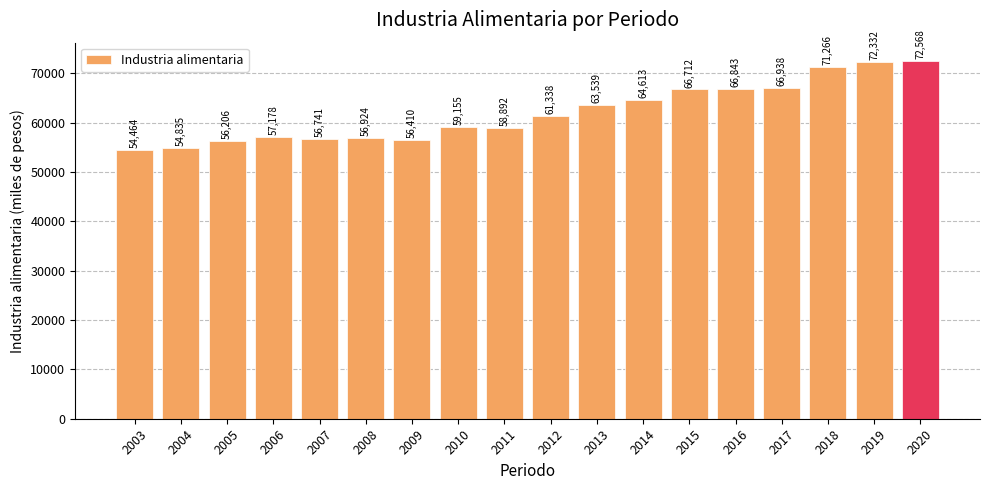

Rank the categories by value from lowest to highest.

2003, 2004, 2005, 2009, 2007, 2008, 2006, 2011, 2010, 2012, 2013, 2014, 2015, 2016, 2017, 2018, 2019, 2020